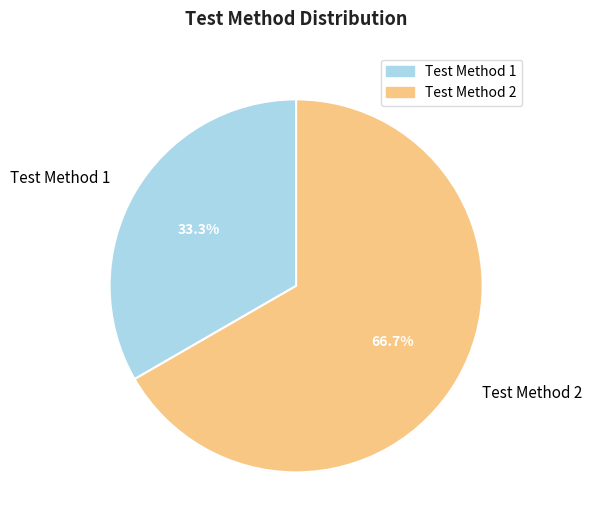

Is it true that Test Method 2 is 67% of the pie?

True